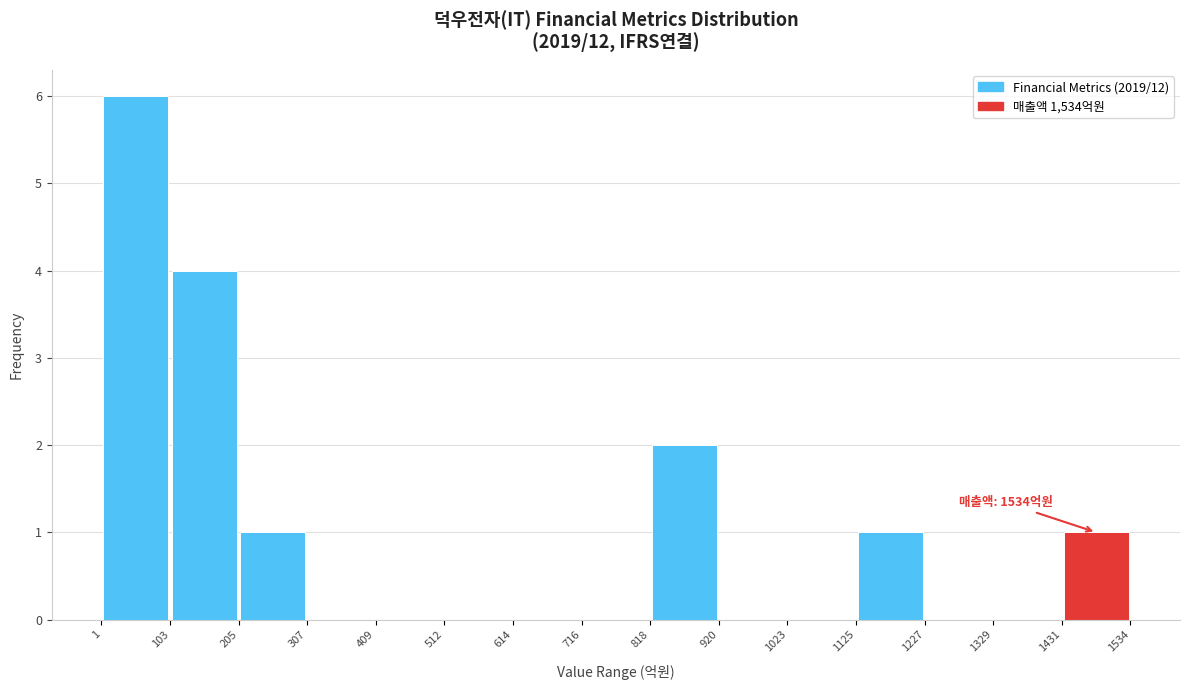

Which range on the x-axis has the tallest bar?

1 to 103